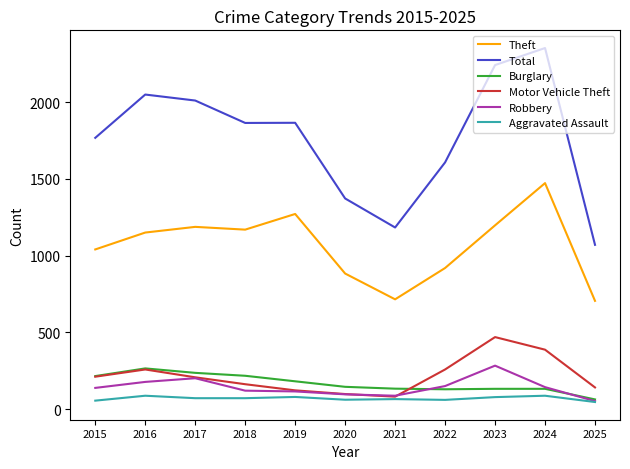

Is the value of Total at 2015 greater than the value of Burglary at 2025?

Yes